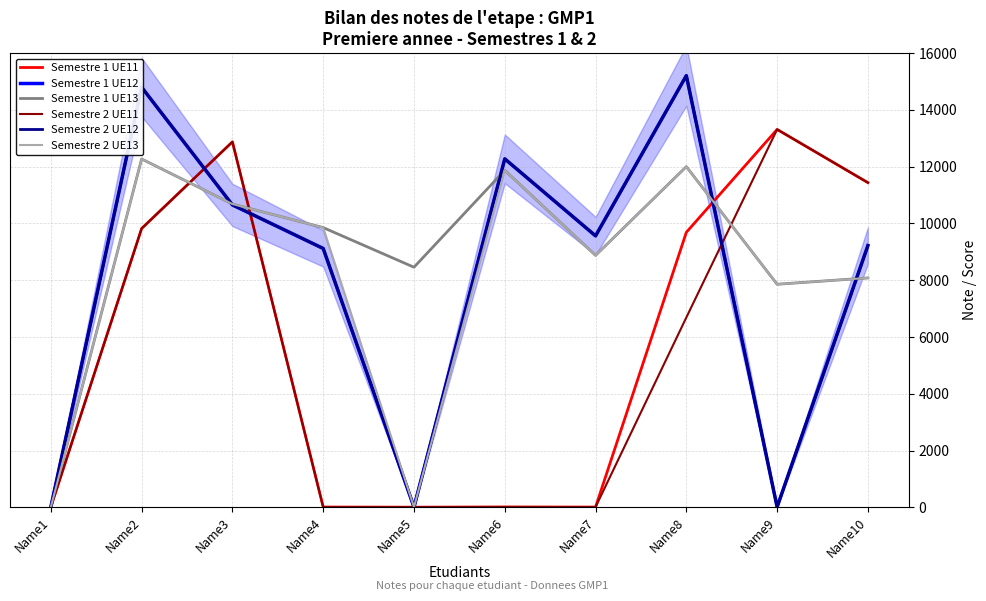

True or false: Semestre 1 UE11 has more than 1 points higher than both neighbors.

True